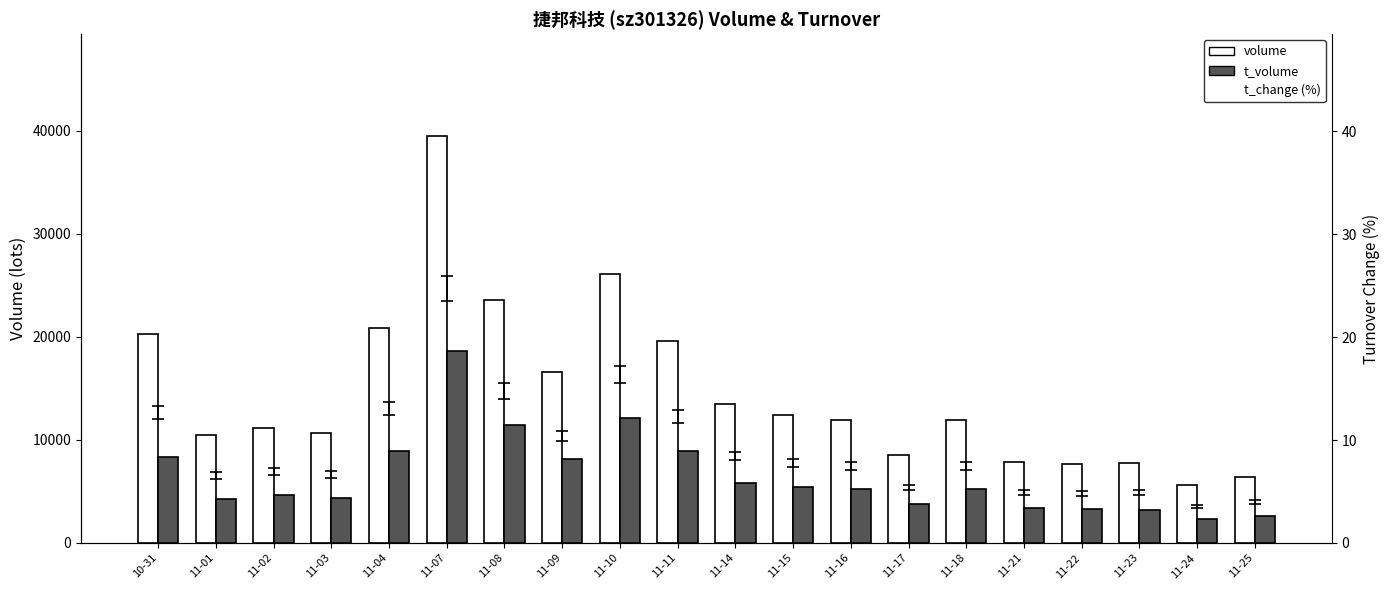

How many distinct data groups are displayed?

2